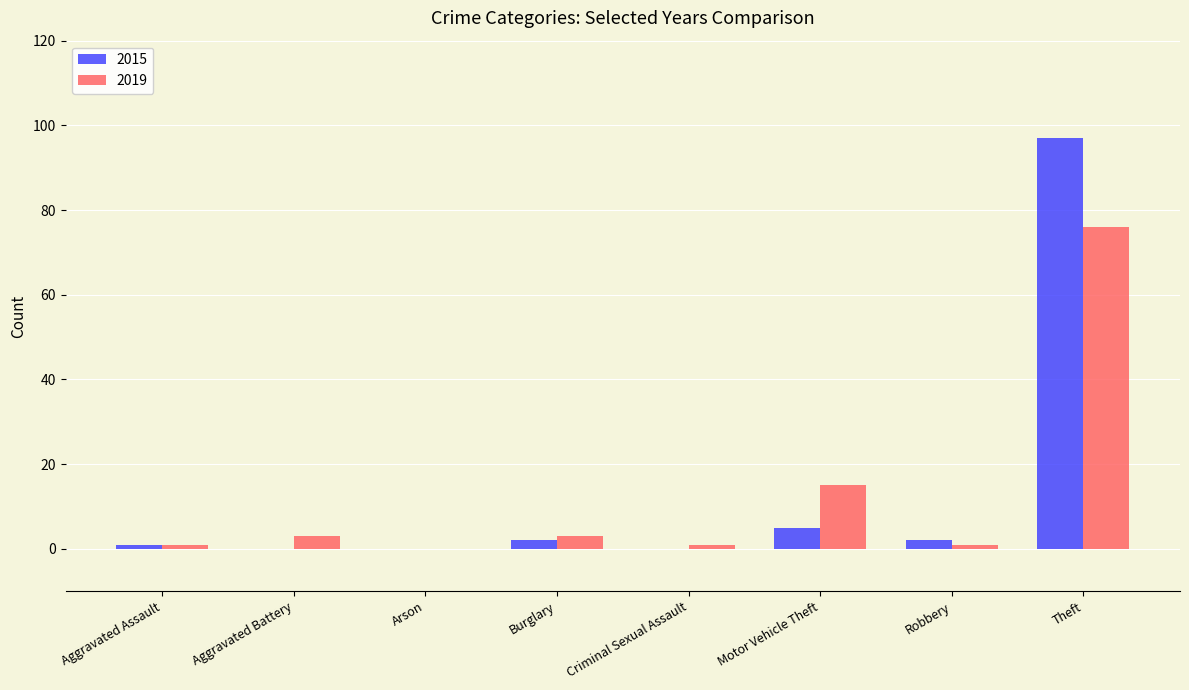

Where is 2019 nearest to the value 38?

Motor Vehicle Theft